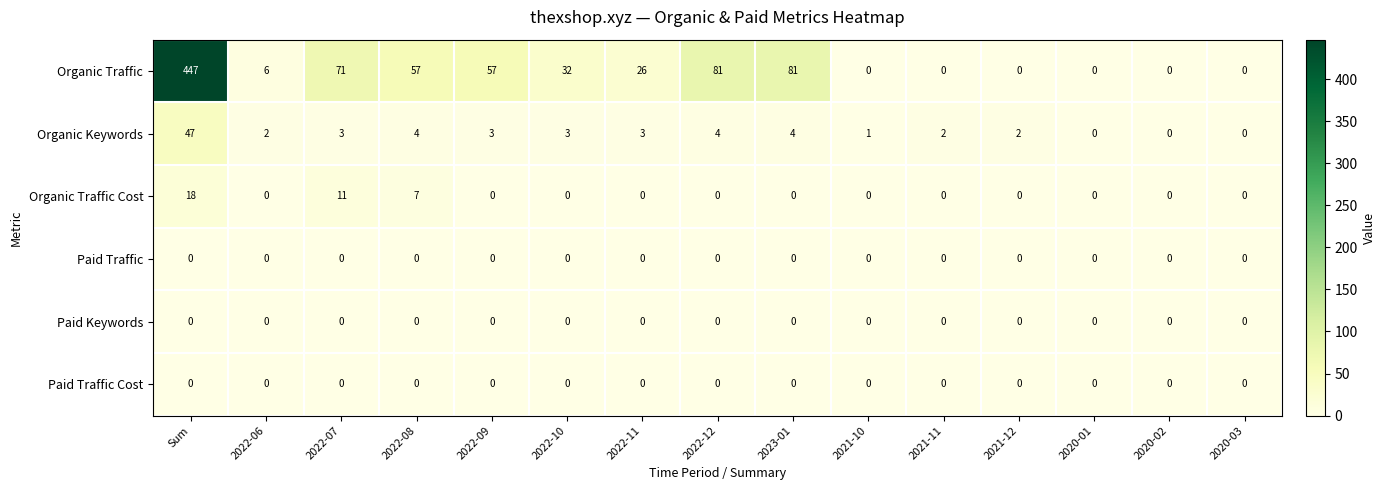

How many distinct data groups are displayed?

6